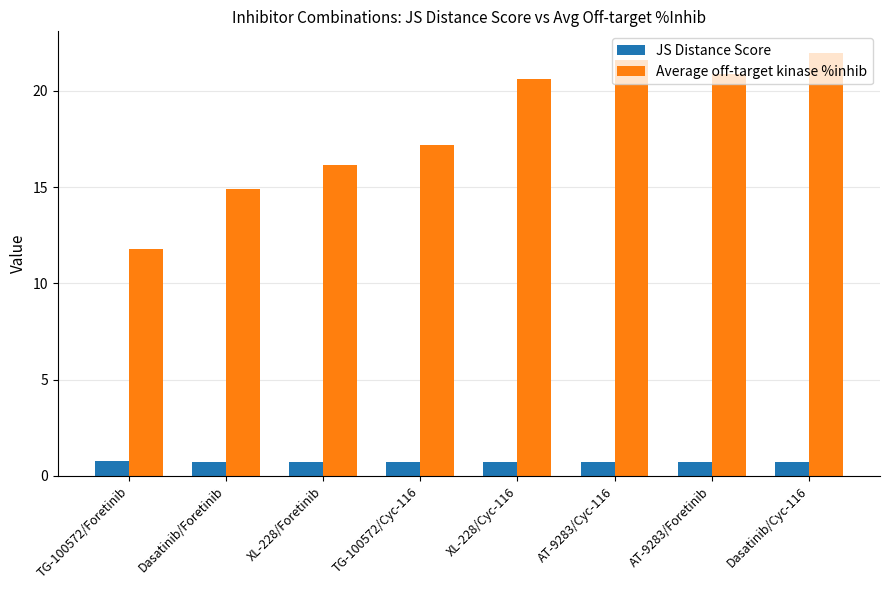

Count the JS Distance Score values in the range 0 to 1.

8